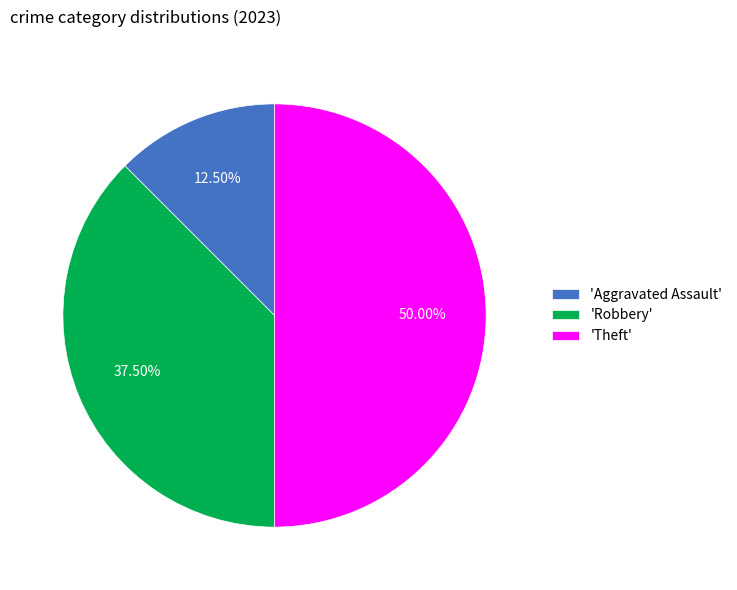

Between 'Robbery' and 'Theft', which is larger?

'Theft'